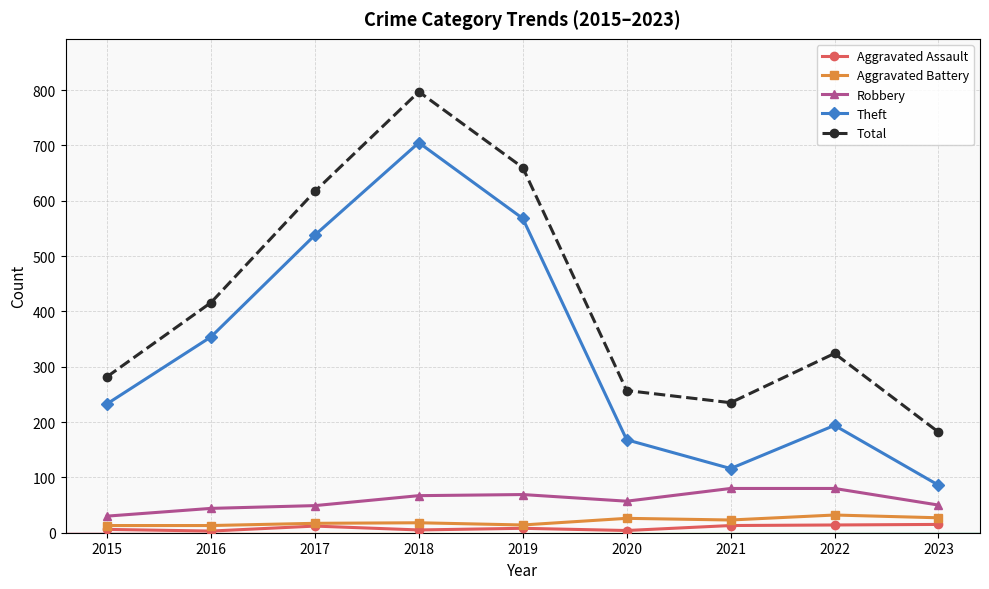

At which label does Theft reach its minimum?

2023